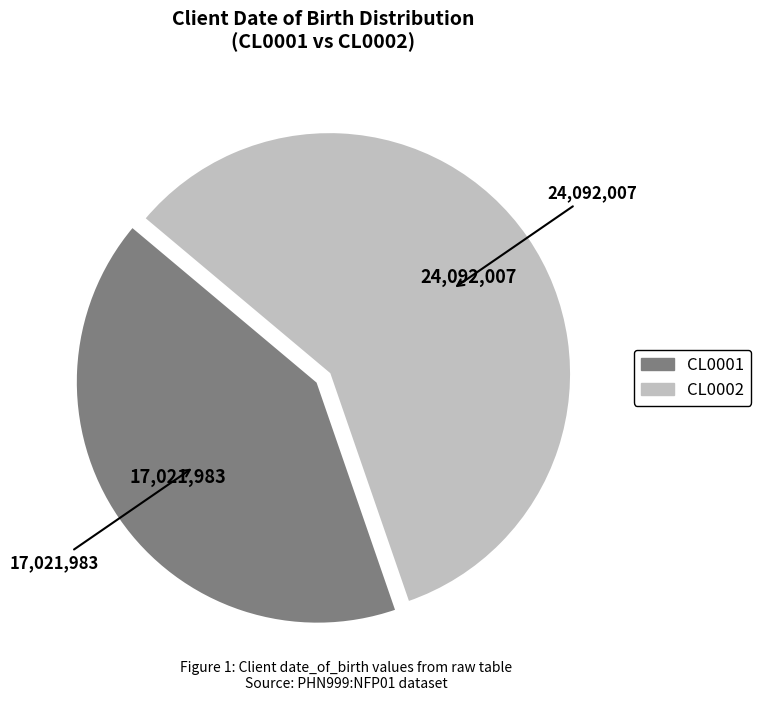

Rank the categories by value from highest to lowest.

CL0002, CL0001